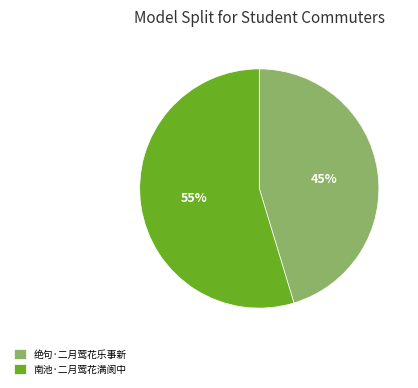

How many segments does this pie chart have?

2